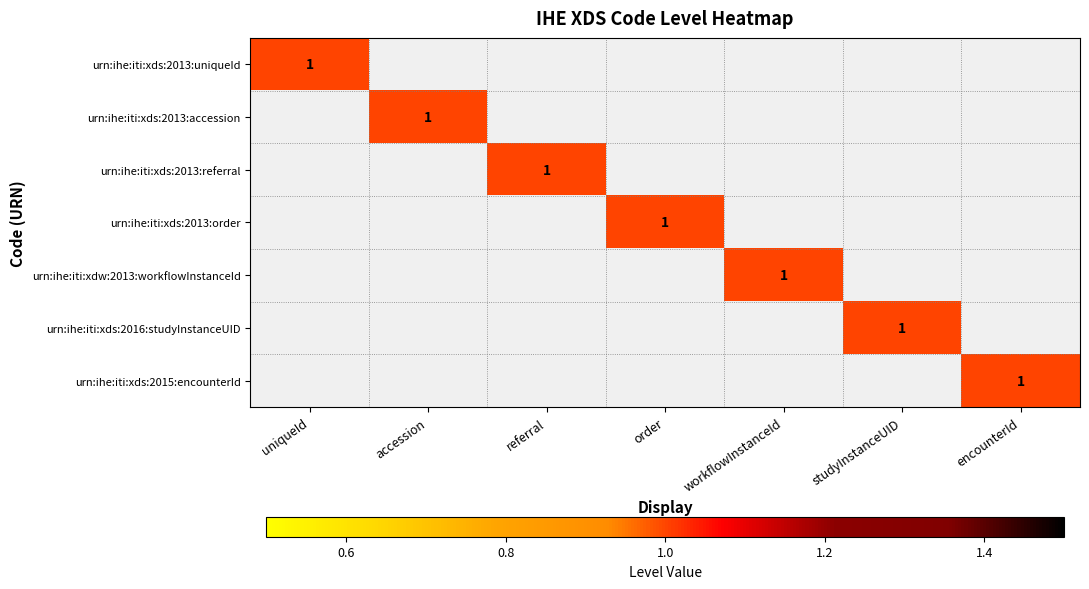

Count the number of categories in the chart.

7